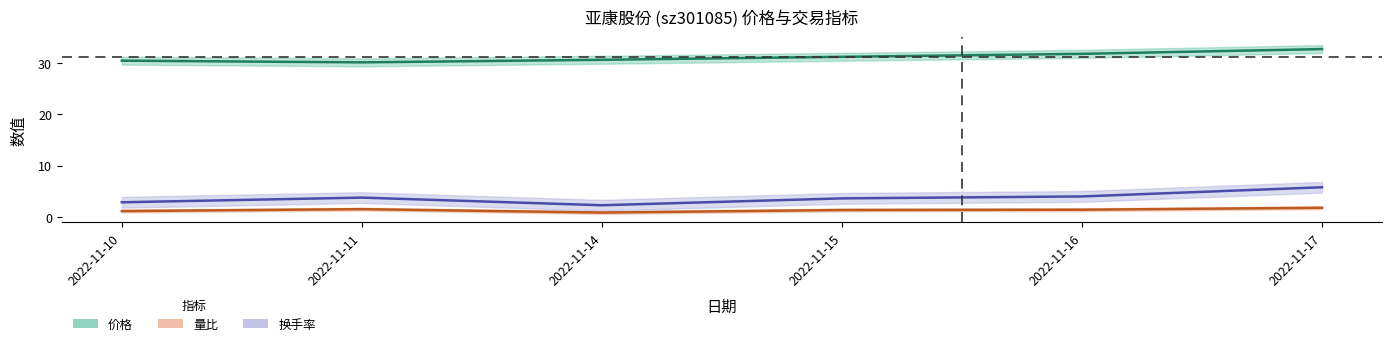

The value of 价格 at 2022-11-10 is 30.5. True or false?

True